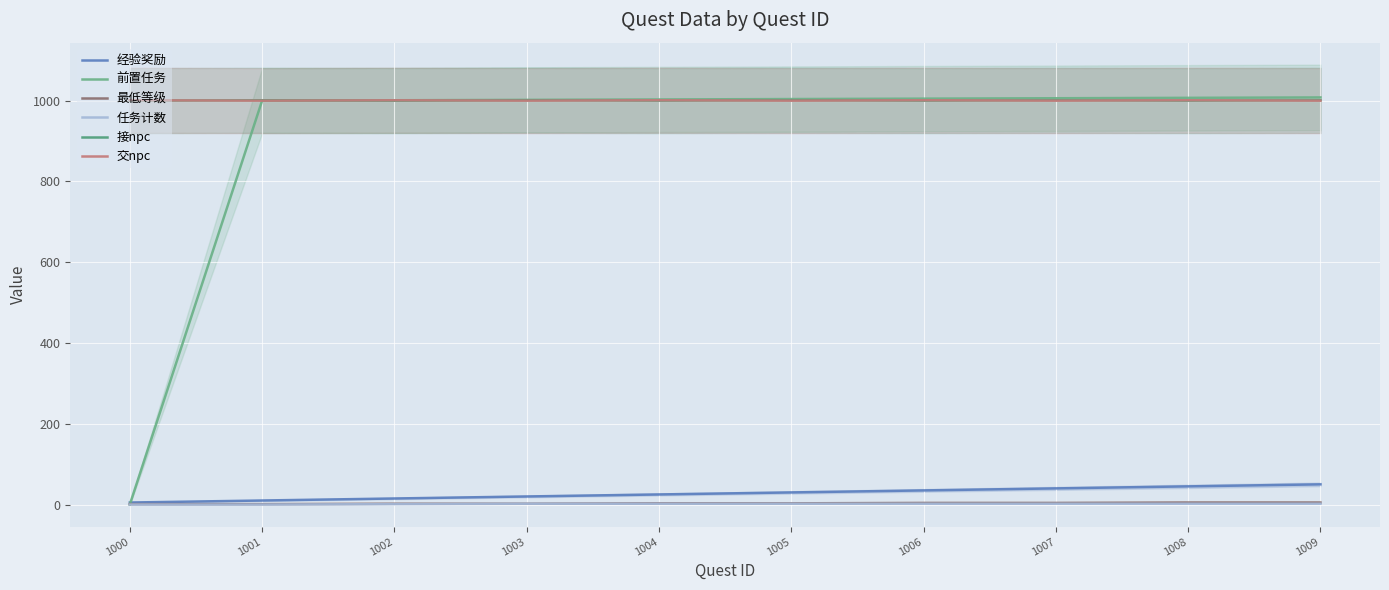

How many data points does each series have?

10